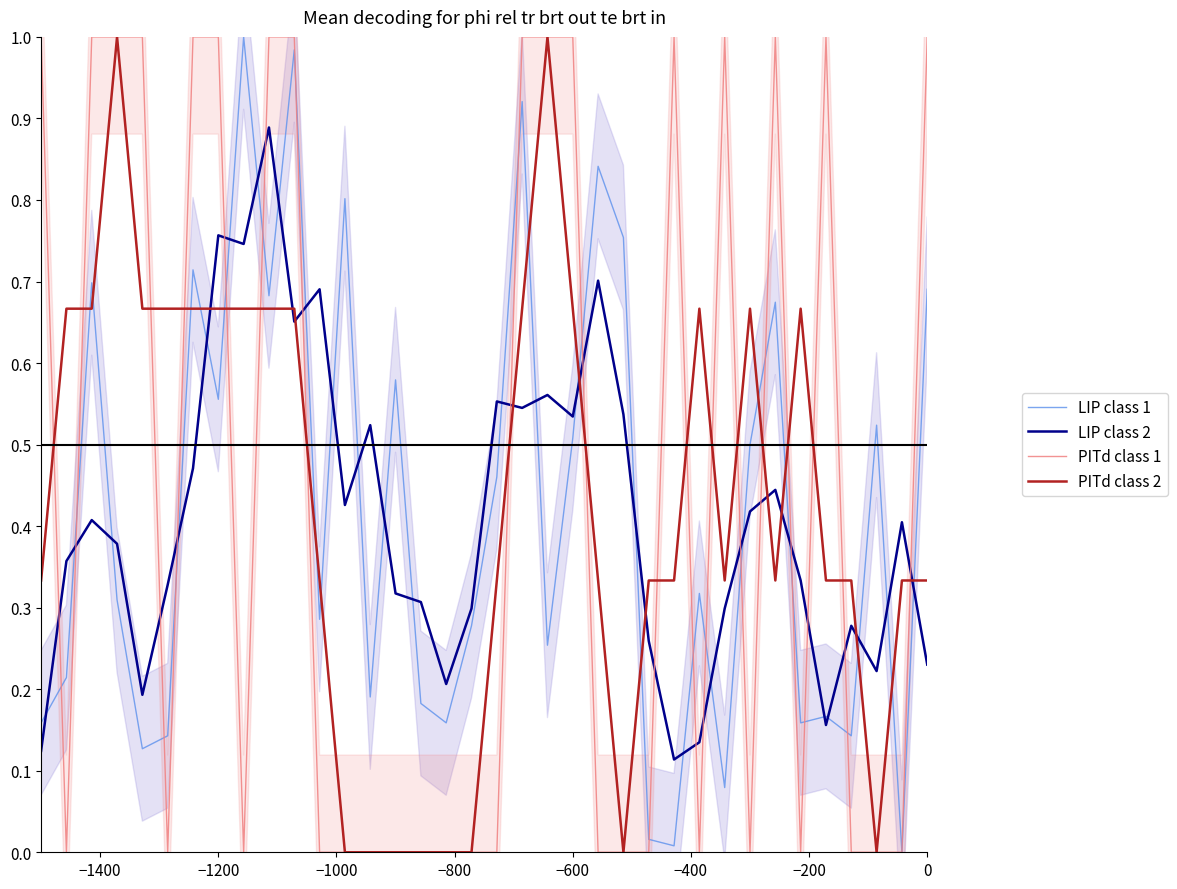

True or false: PITd class 2 and LIP class 2 cross at least once.

True